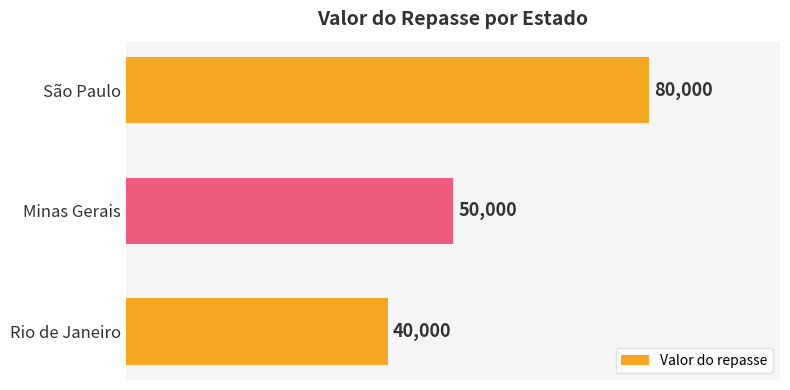

Reading top to bottom, transcribe all the data shown in this chart.

80000	50000	40000